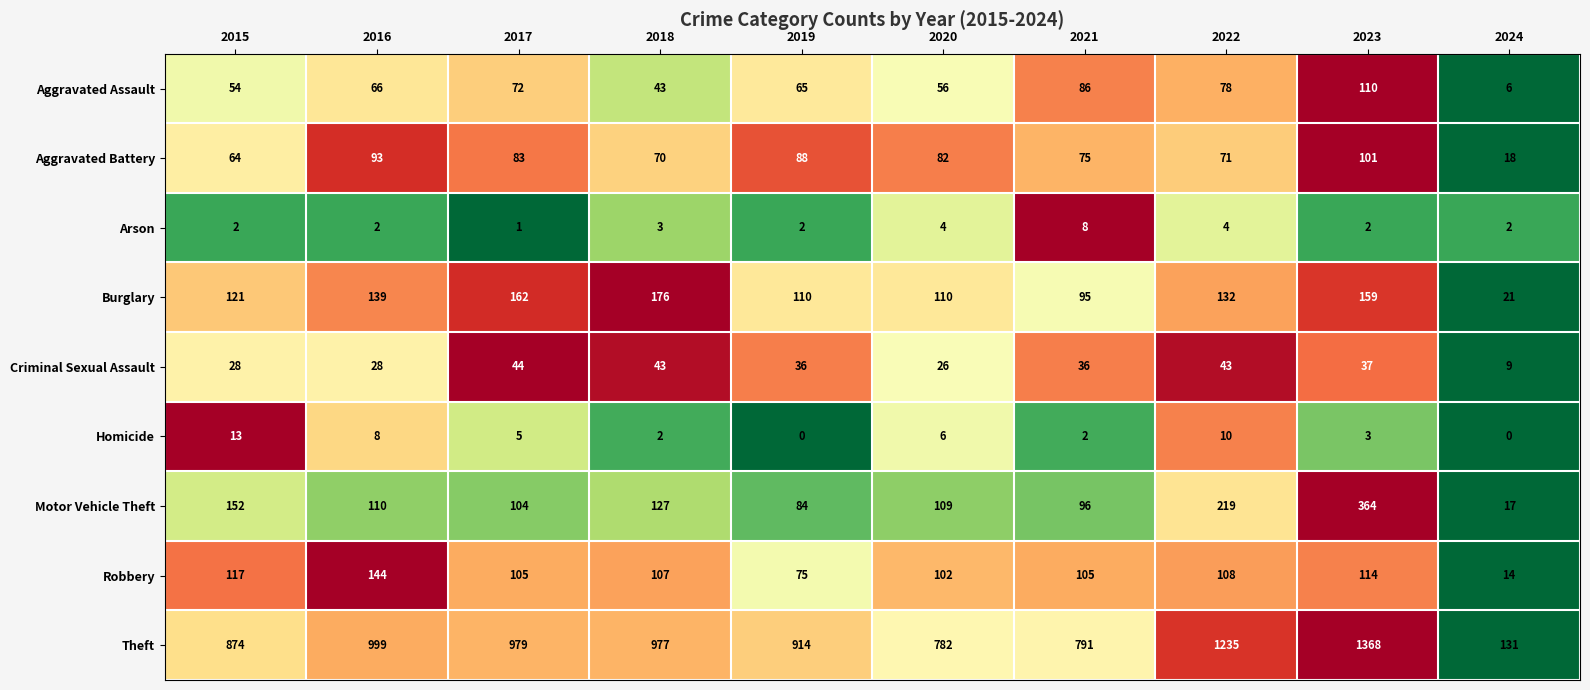

What is the total value across all series at 2020?

1277